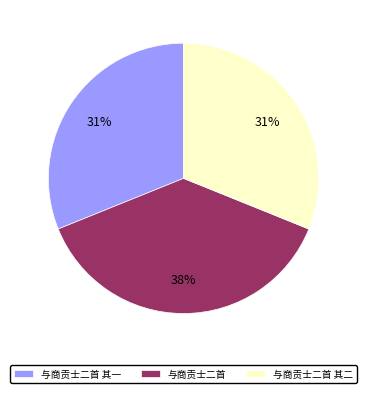

The 与商贡士二首 其一 slice represents 44% of the pie. True or false?

False